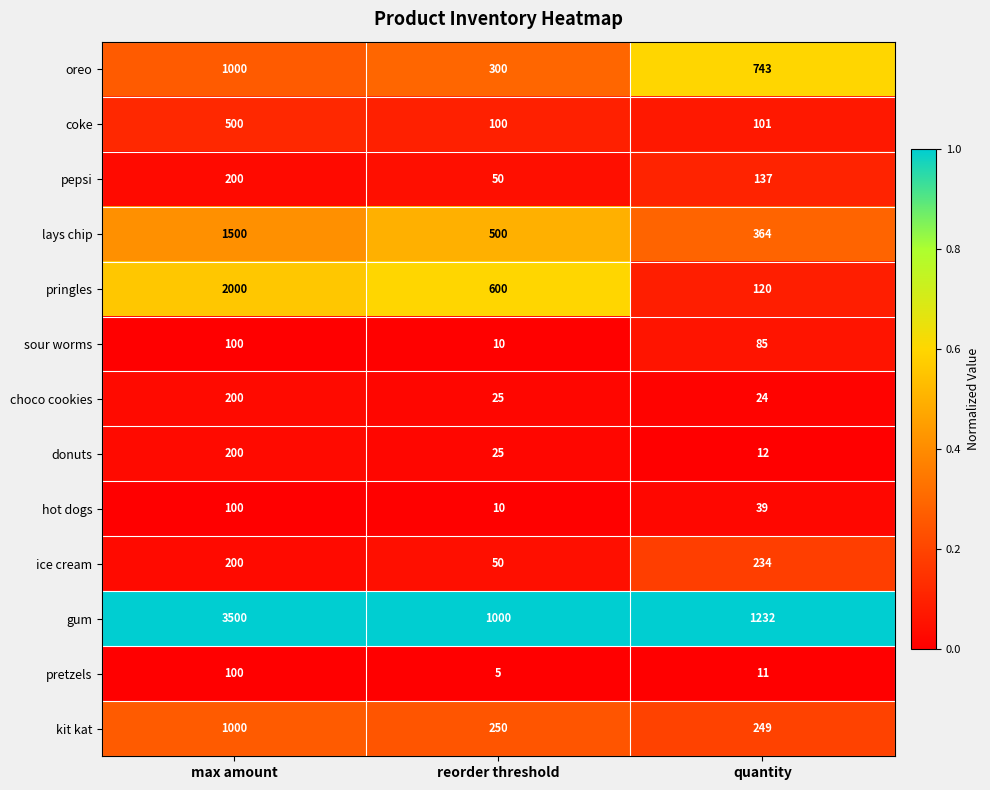

The hot dogs series shows 4 at reorder threshold. True or false?

False